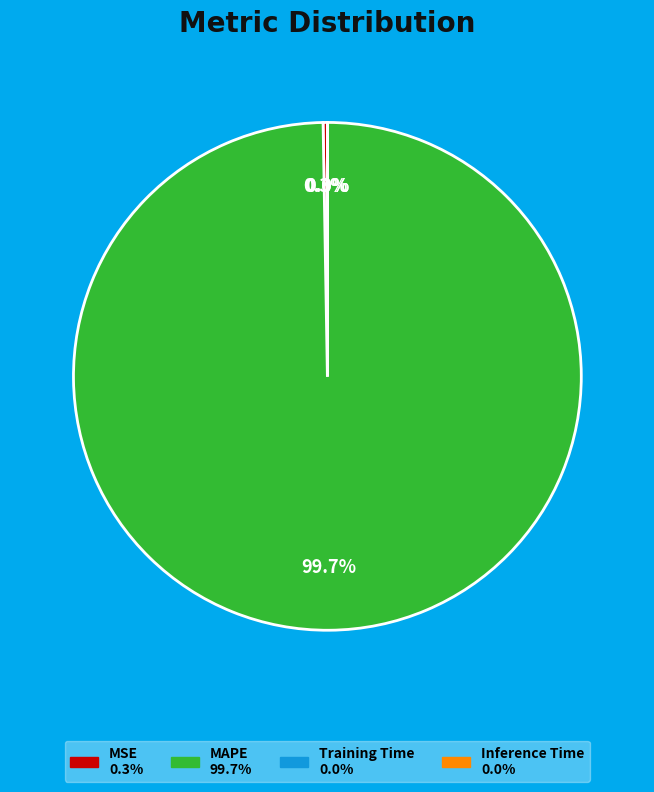

What is the majority slice?

MAPE